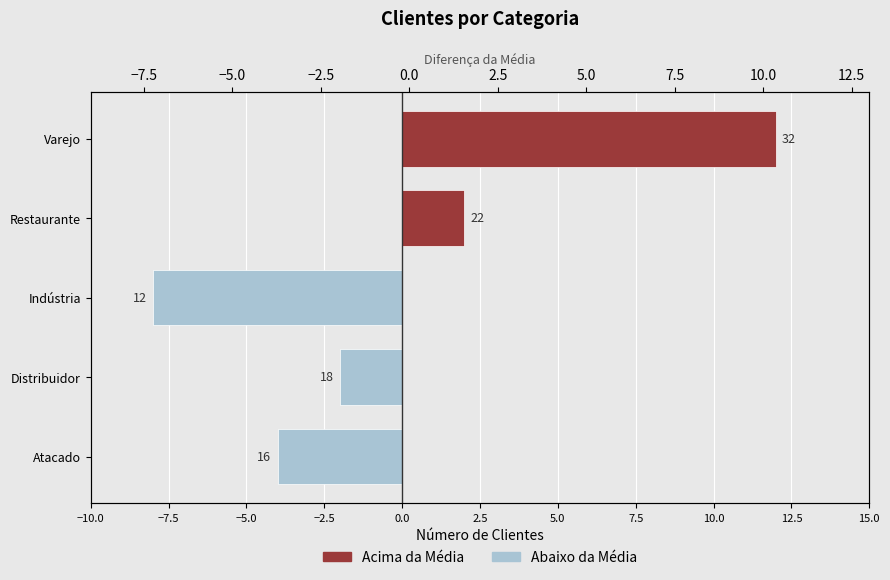

What position from the left is Atacado?

1